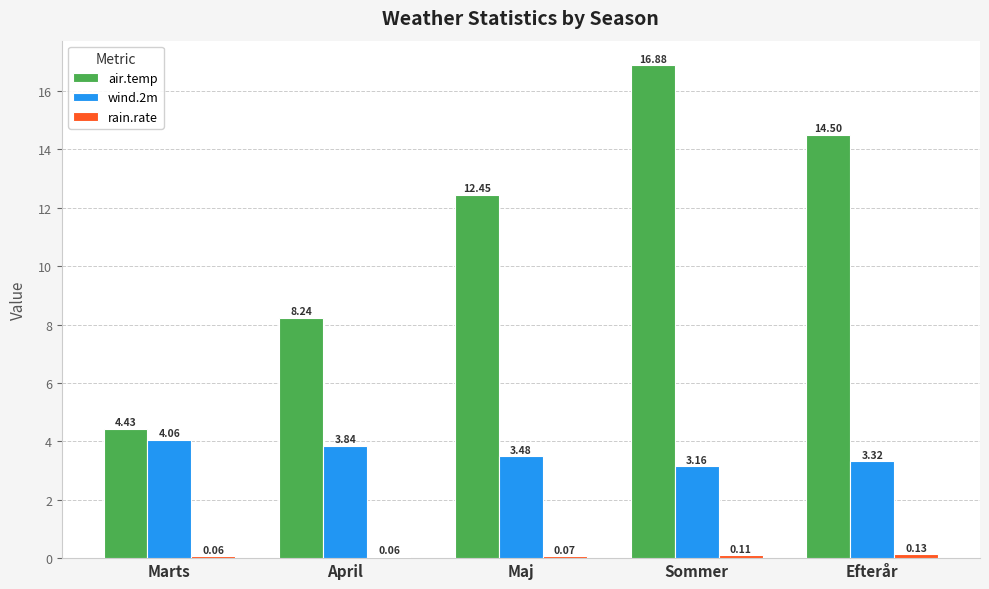

What is the label of the 4th bar from the left?

Sommer